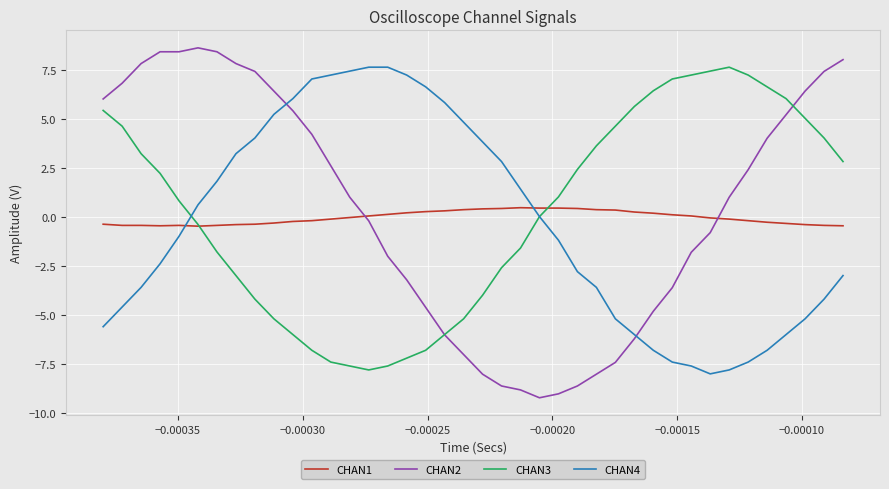

True or false: CHAN4 and CHAN3 intersect in this chart.

True